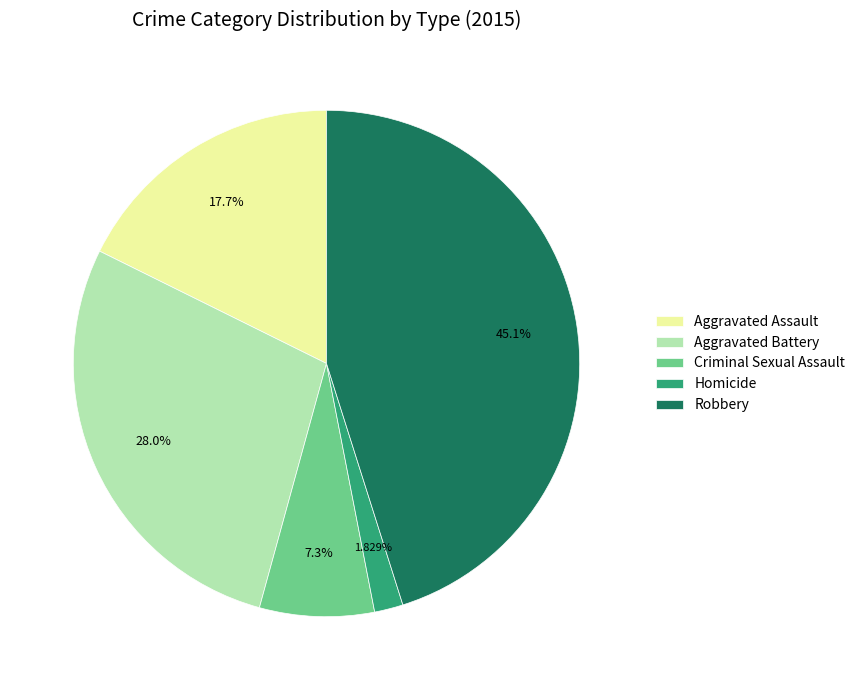

What percentage is the Criminal Sexual Assault slice, to the nearest percent?

7%